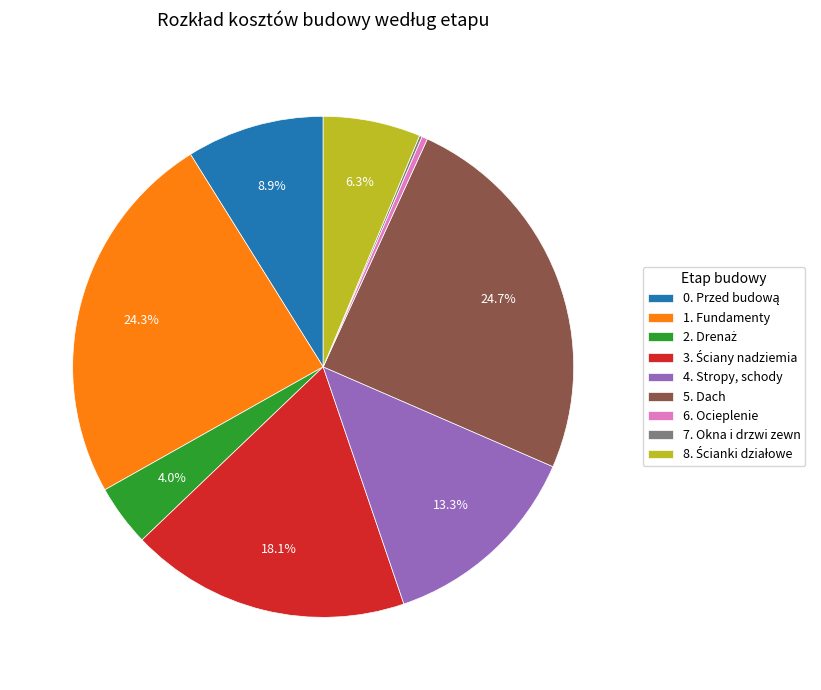

Does any single category account for the majority?

No